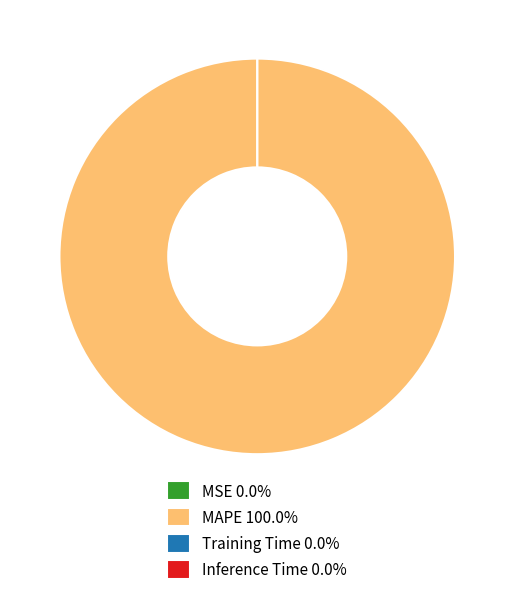

To the nearest percent, what is the average slice percentage?

25%